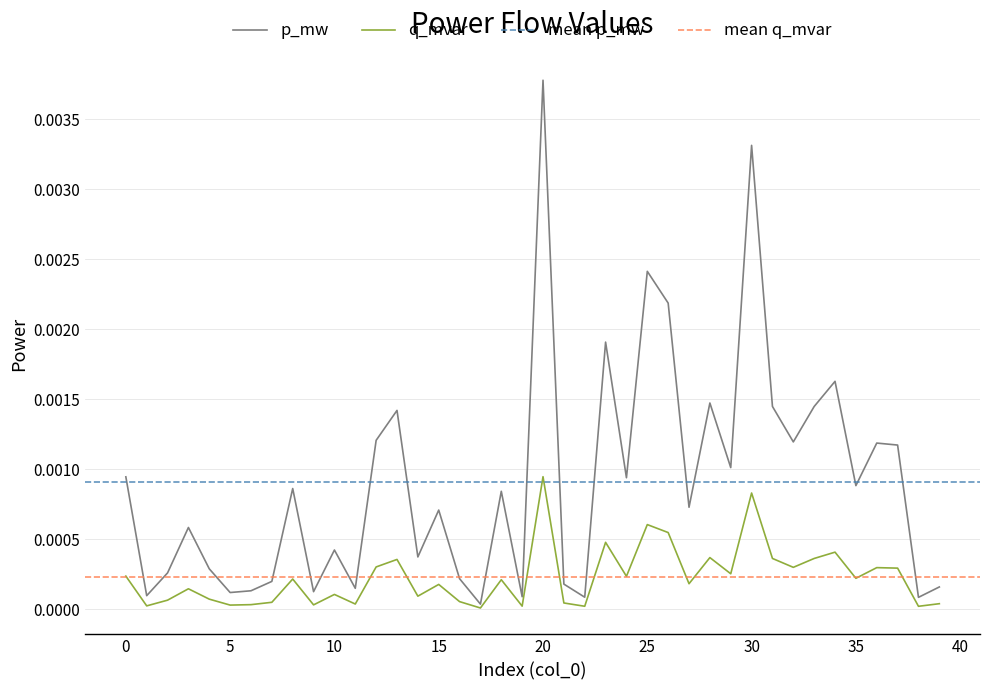

Is it true that q_mvar equals 0.0 at 36?

True